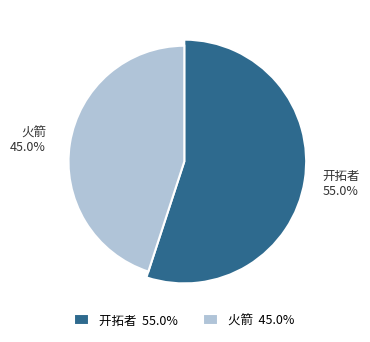

How many slices are in this pie chart?

2